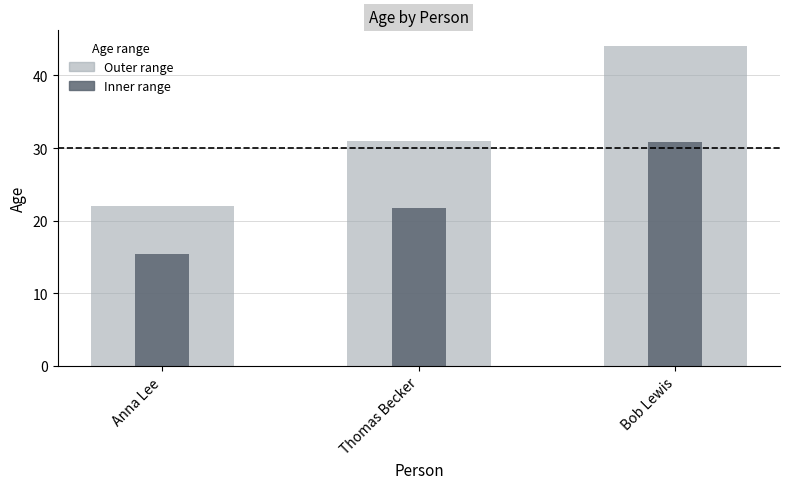

At which category is the sum across all series the highest?

Bob Lewis